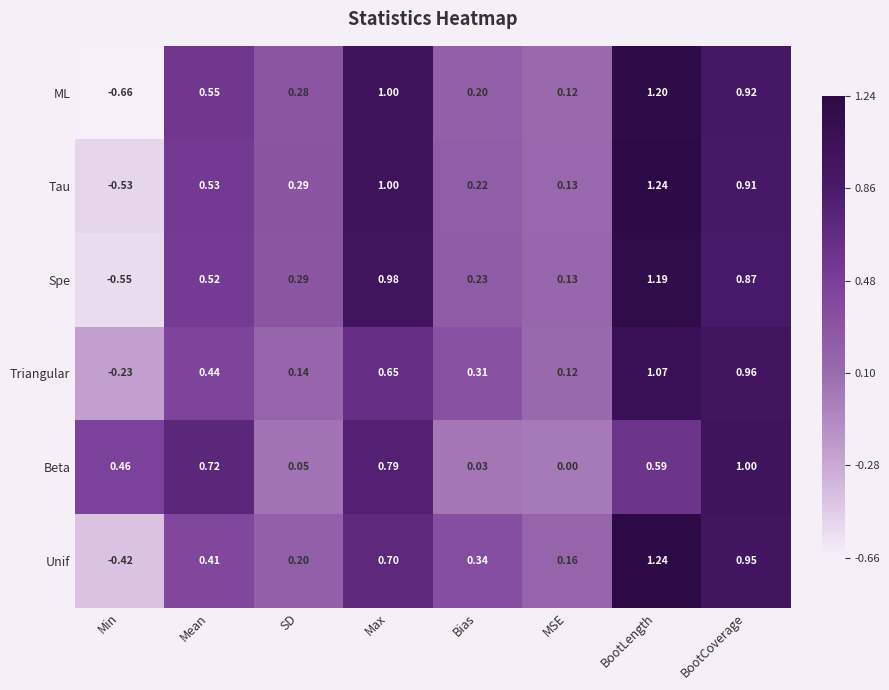

How many distinct data groups are displayed?

6